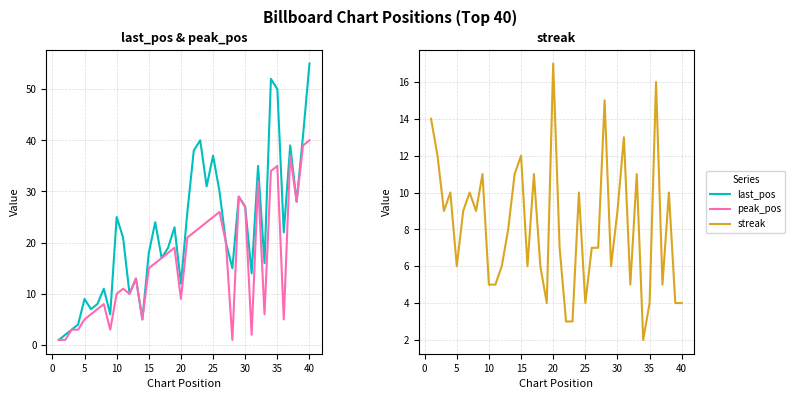

What are all the series names shown in the legend?

last_pos, peak_pos, streak